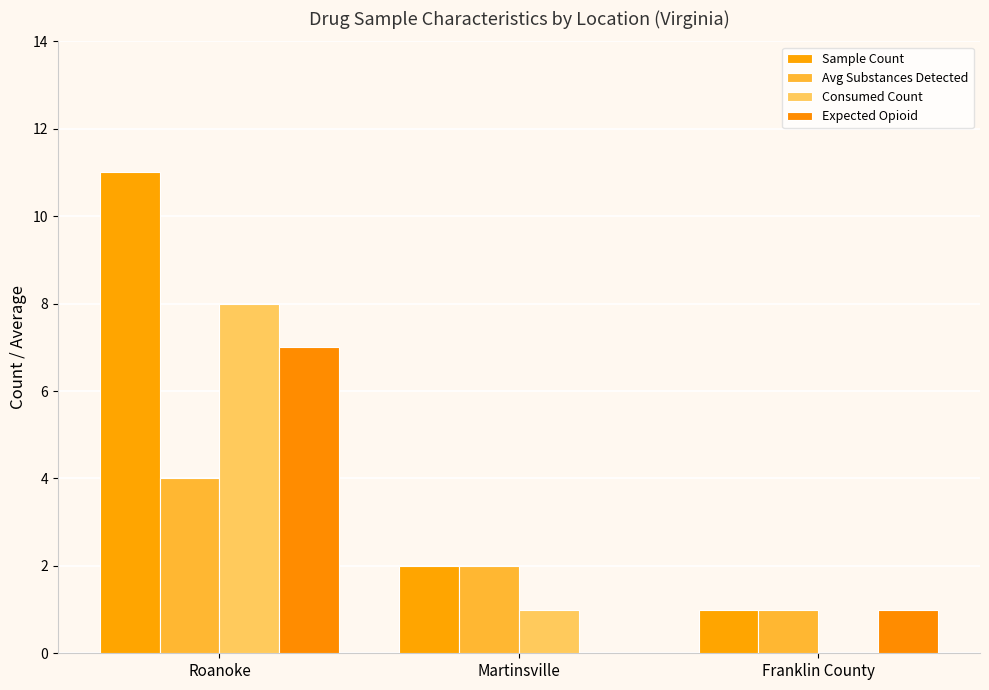

Is the value of Consumed Count at Martinsville greater than the value of Expected Opioid at Martinsville?

Yes